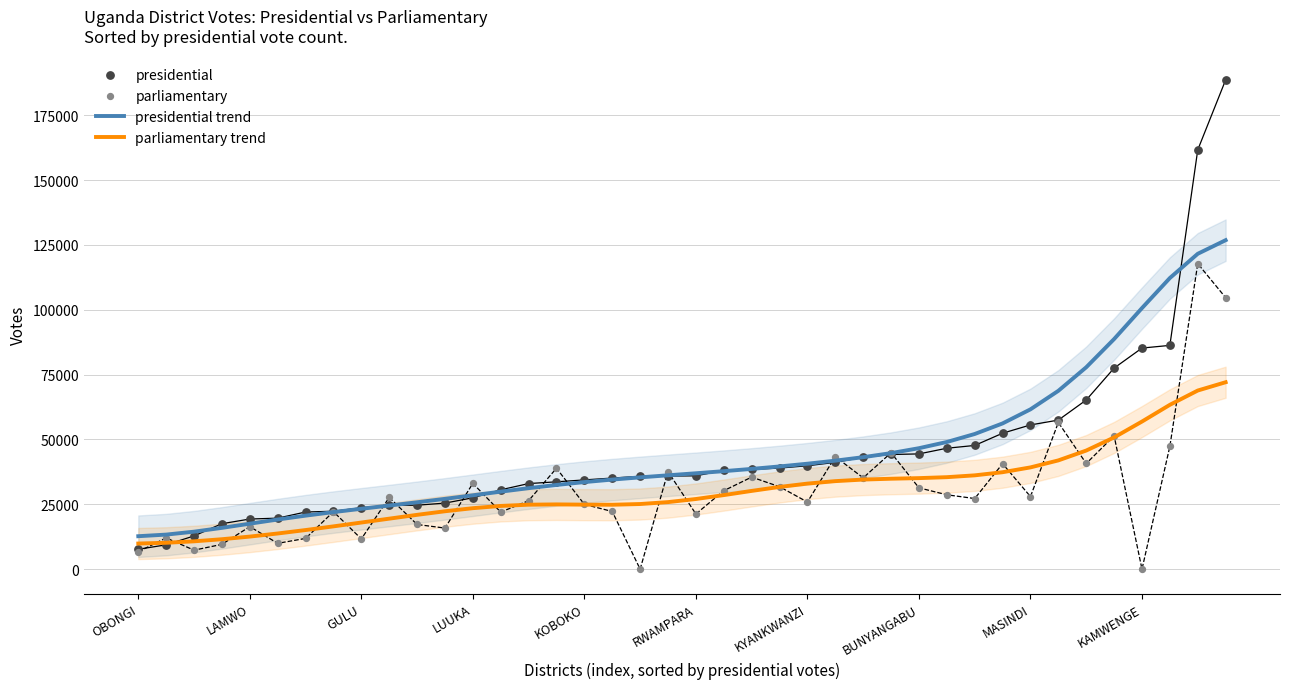

At how many categories does at least one series exceed 172158?

1